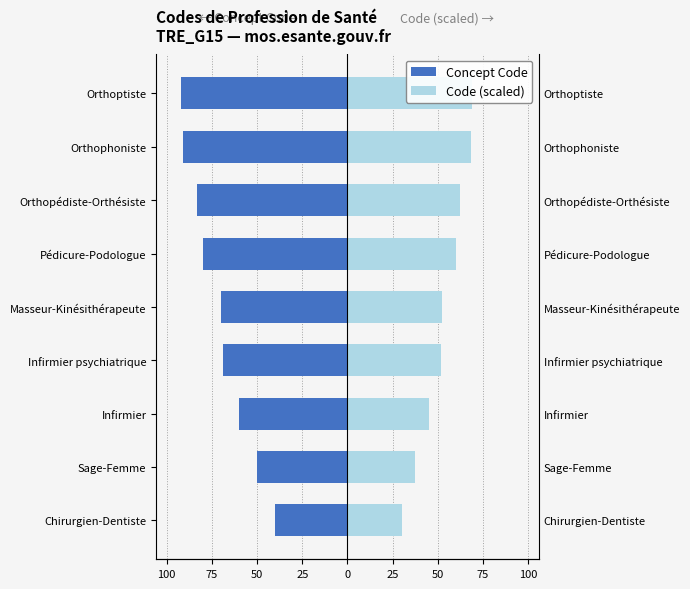

What are all the series names shown in the legend?

Concept Code, Code (scaled)